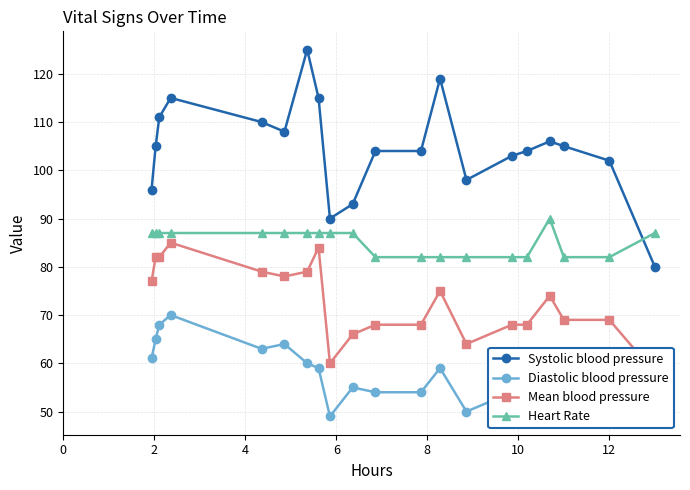

What is the value of the Systolic blood pressure point at the 8th from the left?

115